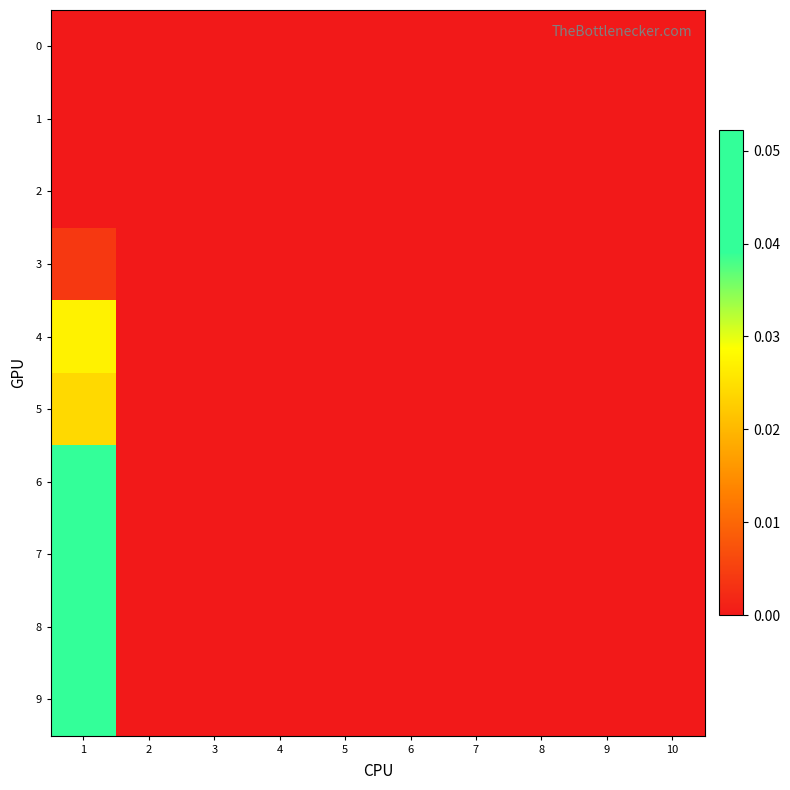

Which label corresponds to the smallest value in the chart?

1